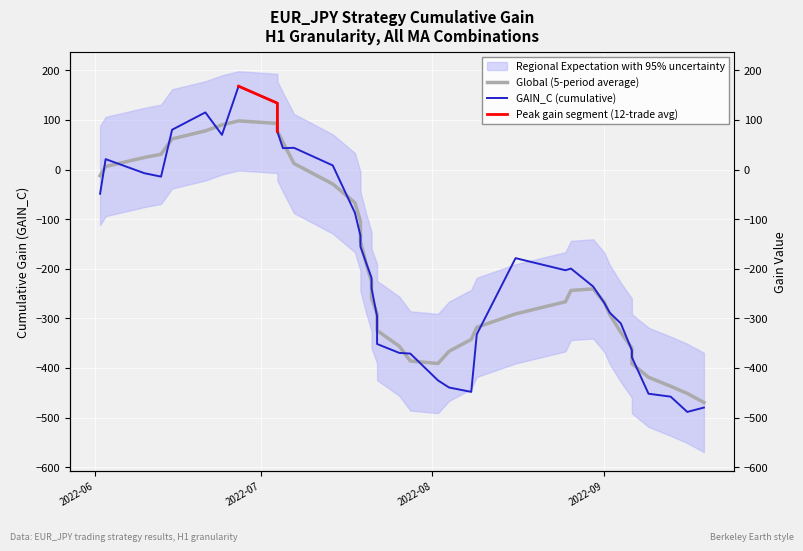

Reading right to left, what are all the values shown in this chart?

-479.8	-488.6	-457.8	-451.9	-378.4	-364.4	-310.2	-288.4	-268.6	-235.7	-199.6	-203.0	-178.6	-332.2	-448.2	-439.4	-425.1	-371.0	-369.6	-351.6	-296.1	-239.3	-218.6	-187.1	-155.4	-133.2	-87.2	8.3	43.8	43.1	76.7	133.8	168.0	69.9	115.2	80.2	-14.3	-7.4	21.0	-48.8